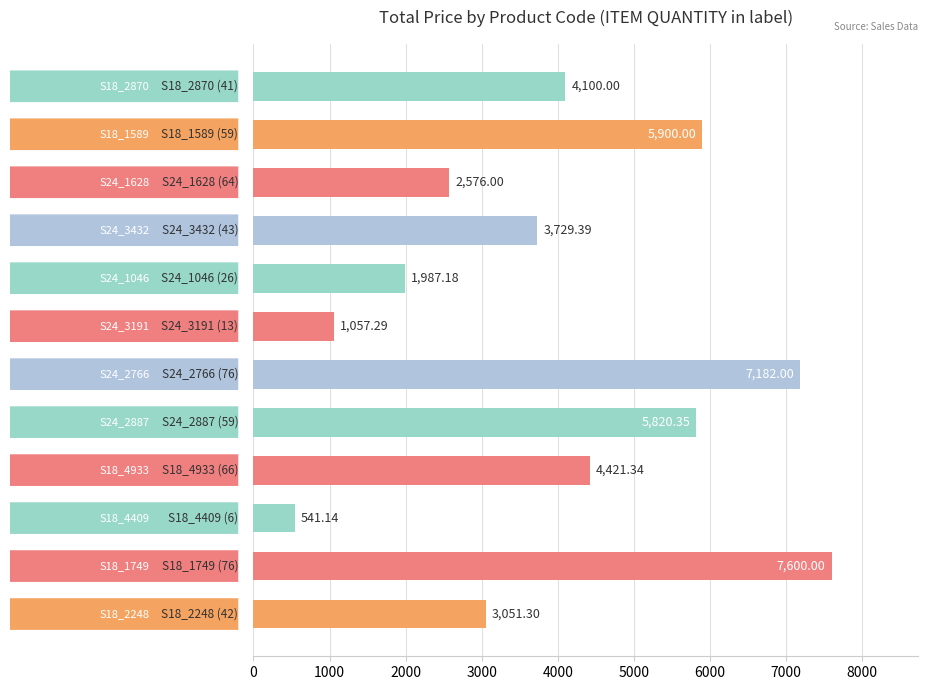

What is the ratio of the value at S18_4409 (6) to the value at S24_3191 (13)?

0.5